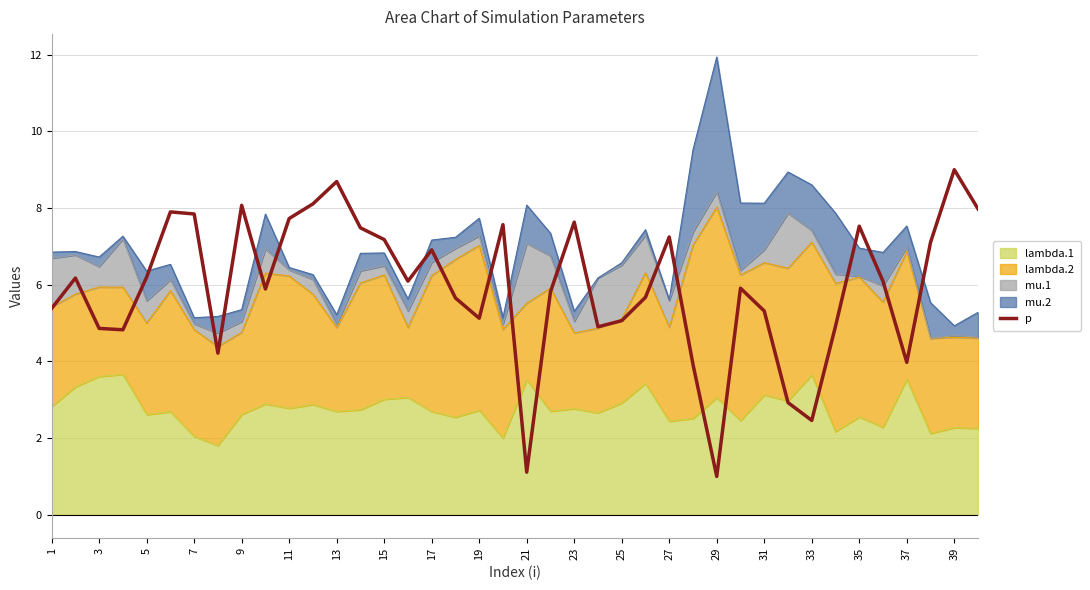

Reading right to left, what are all the values shown in this chart?

8.0	9.0	7.1	4.0	6.1	7.5	4.9	2.5	2.9	5.3	5.9	1.0	3.9	7.2	5.7	5.1	4.9	7.6	5.8	1.1	7.6	5.1	5.7	6.9	6.1	7.2	7.5	8.7	8.1	7.7	5.9	8.1	4.2	7.8	7.9	6.2	4.8	4.9	6.2	5.4